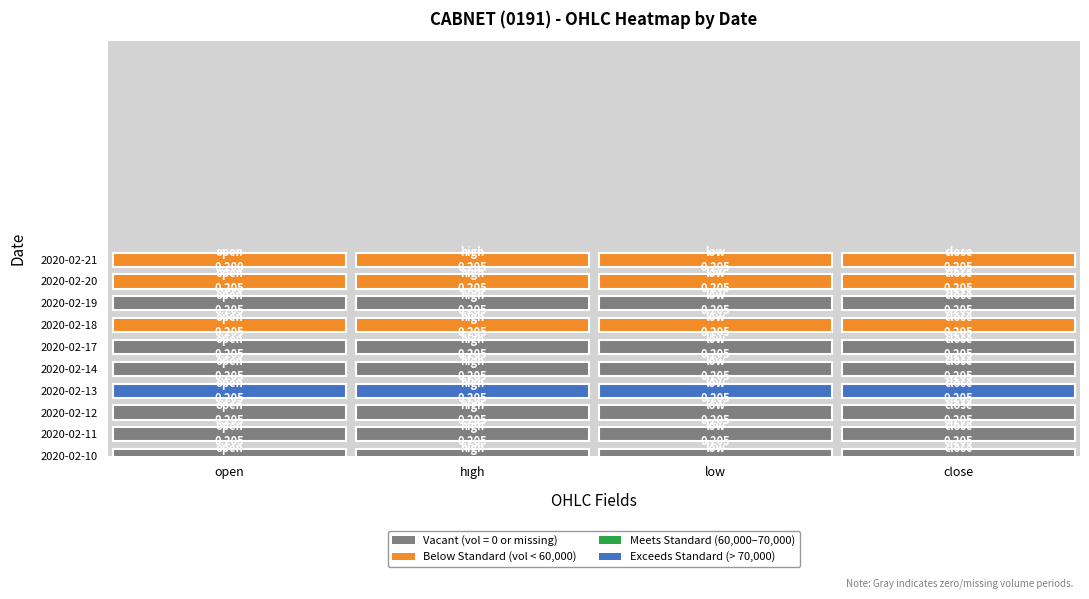

Which category has the lowest value in the 2020-02-14 series?

open